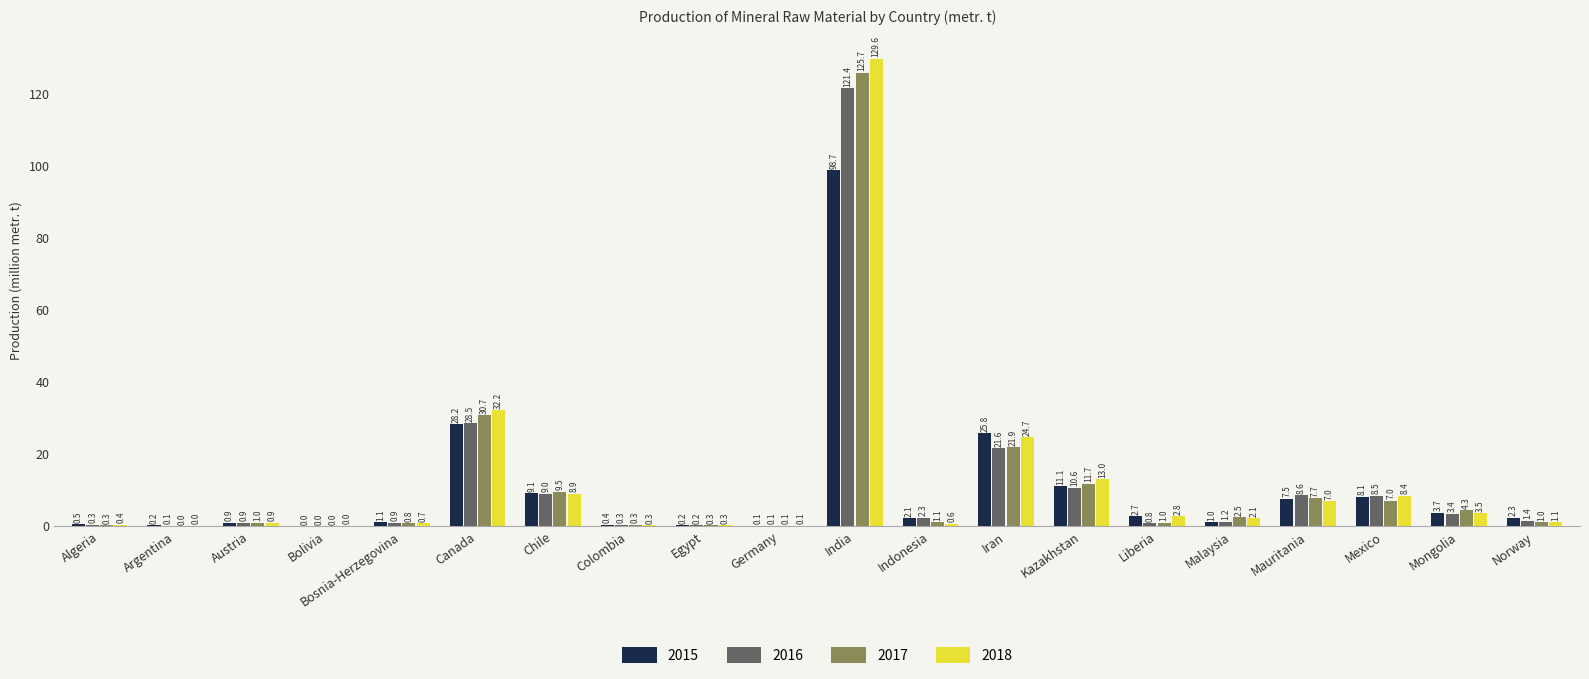

Is the value of 2018 at Bosnia-Herzegovina greater than the value of 2016 at Bolivia?

Yes